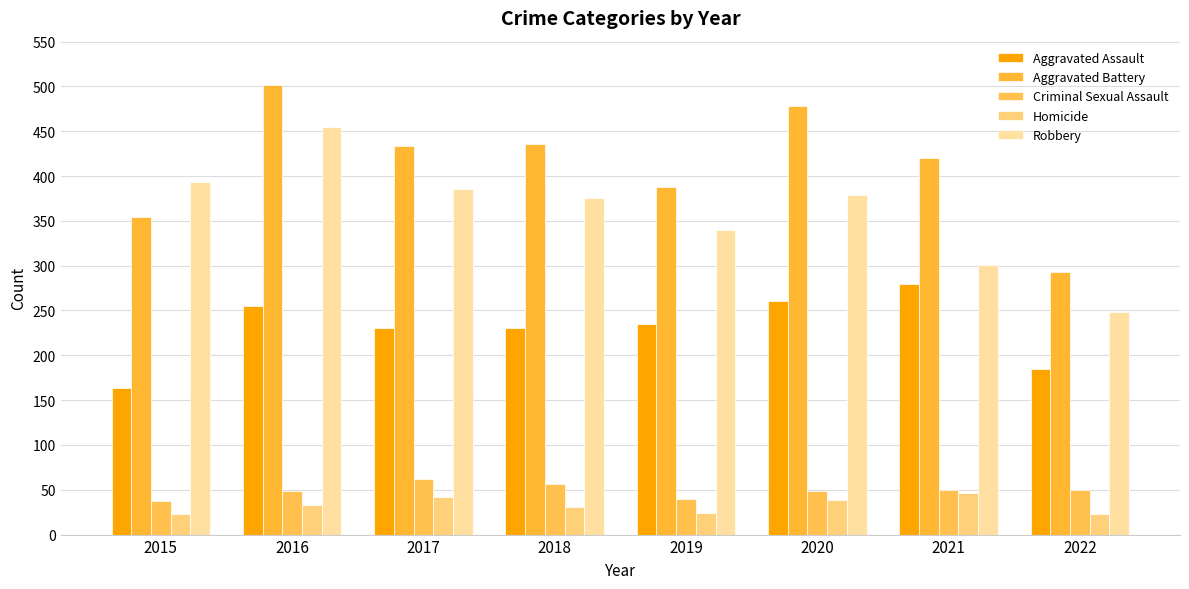

What are all the series names shown in the legend?

Aggravated Assault, Aggravated Battery, Criminal Sexual Assault, Homicide, Robbery